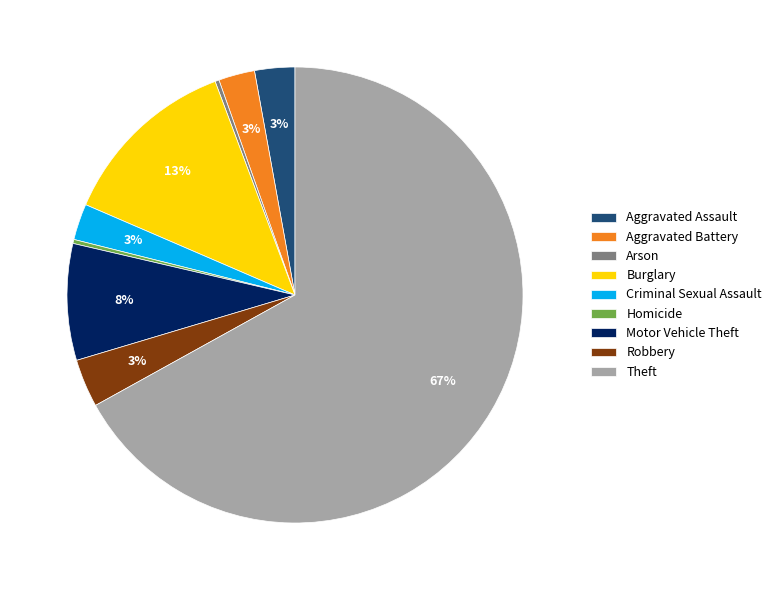

To the nearest percent, what percentage of the pie is Aggravated Battery?

3%